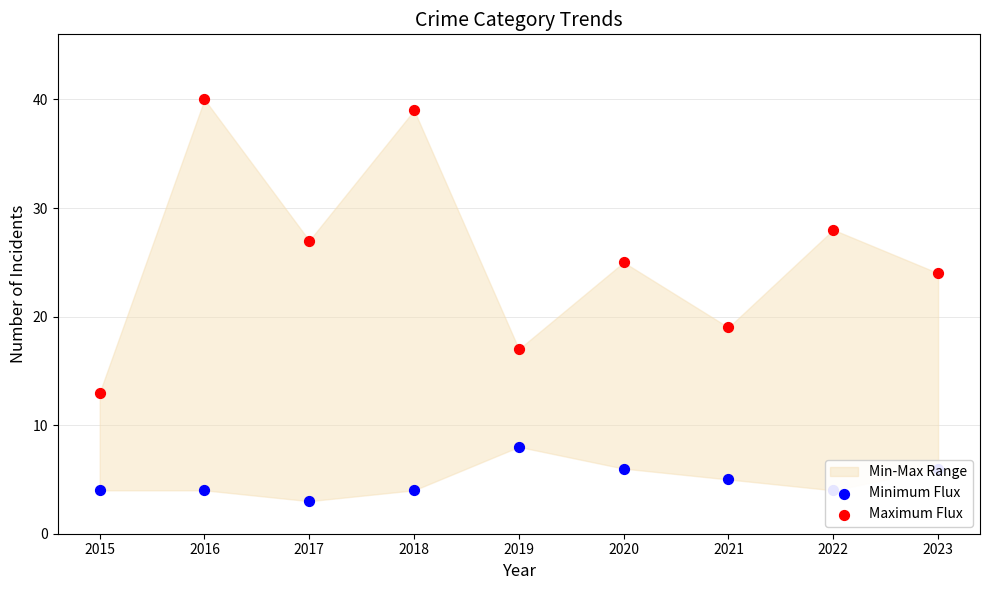

Which series contains the lowest Y value?

Minimum Flux